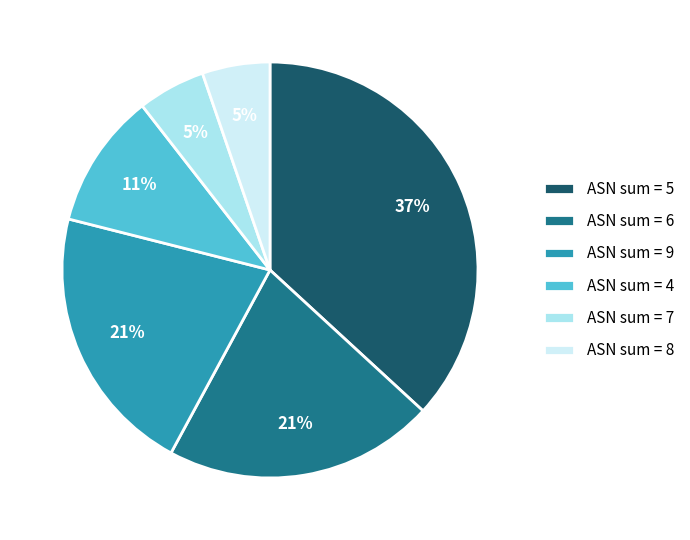

The ASN sum = 5 slice represents 37% of the pie. True or false?

True